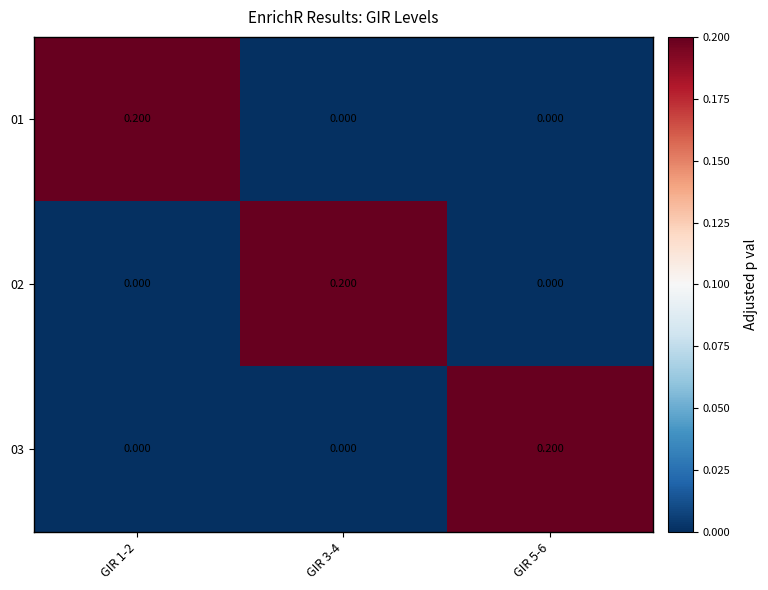

Is the value of 03 at GIR 3-4 greater than the value of 01 at GIR 1-2?

No